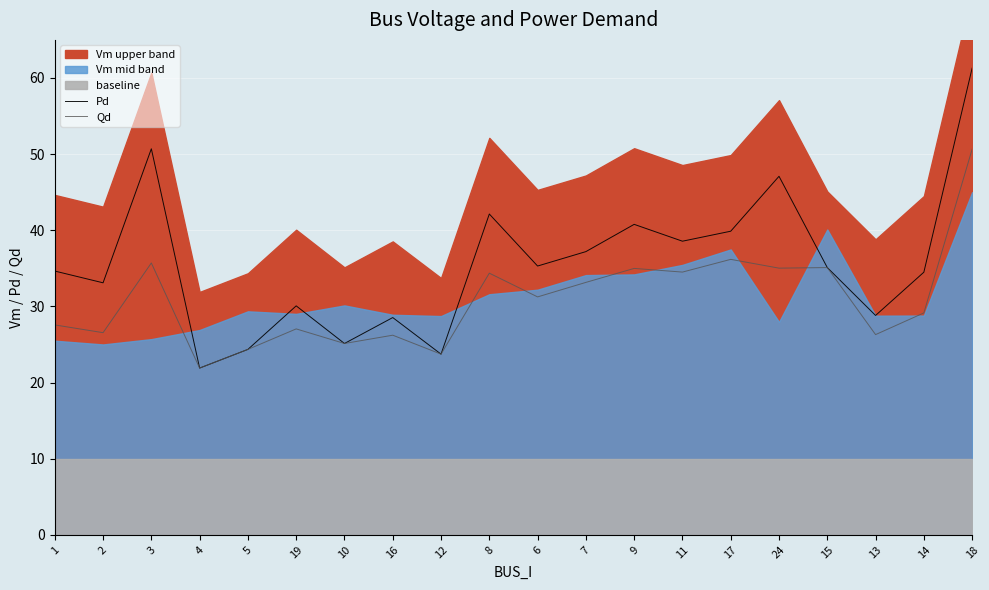

Read the Qd value at 18.

50.6